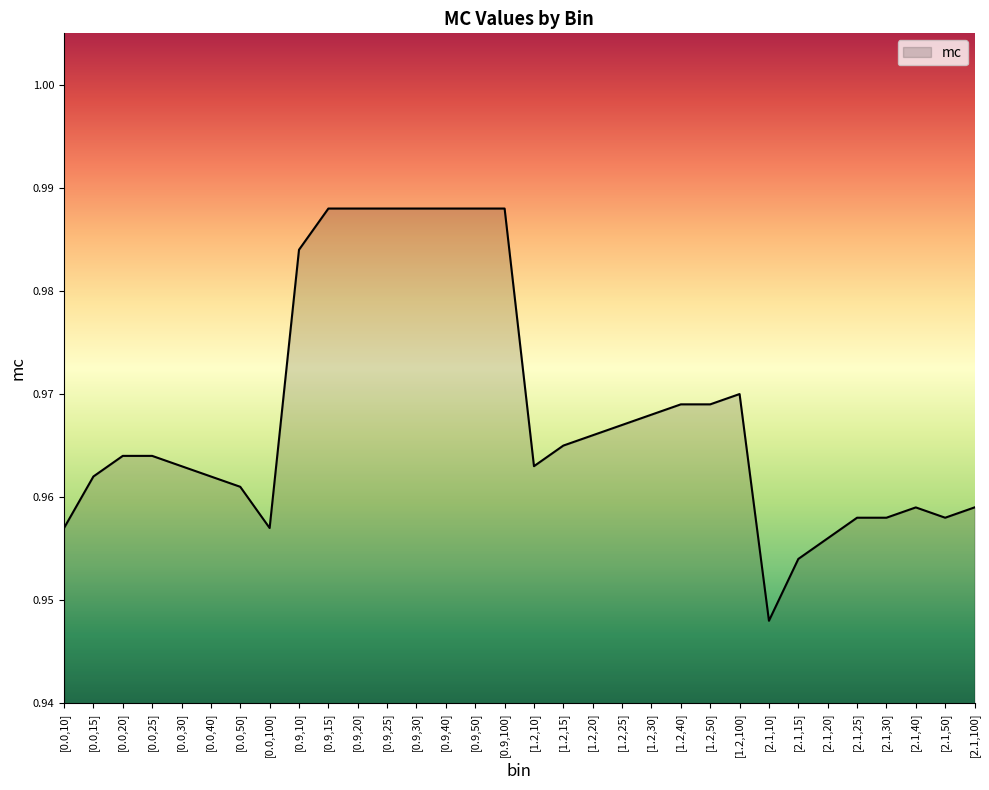

Which has a higher value, [0.0,25] or [0.9,25]?

[0.9,25]